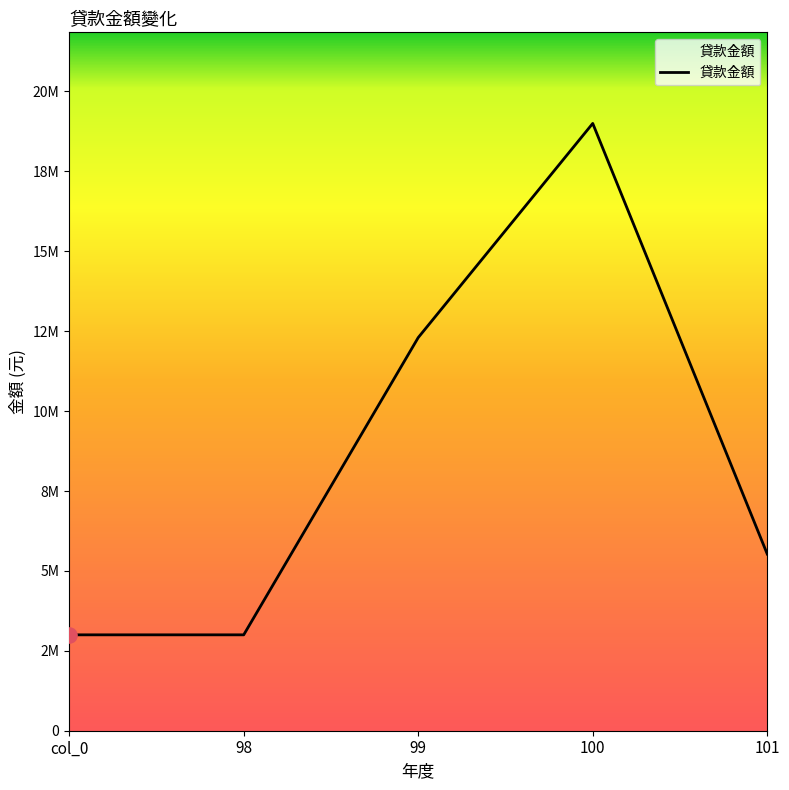

Approximately how many times larger is the value at 100 compared to 98?

6.3